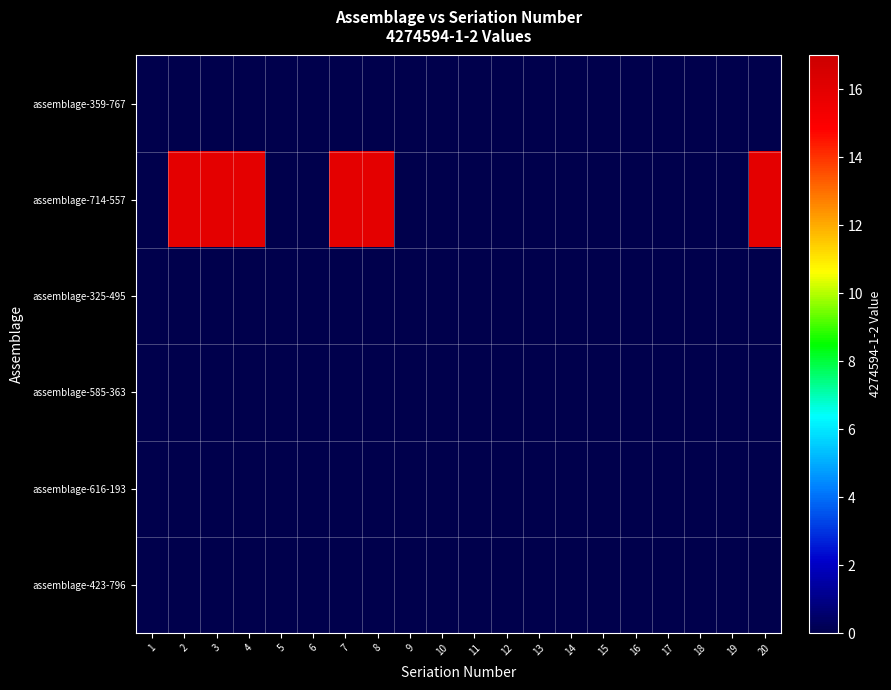

Reading left to right, what are all the values shown in this chart?

assemblage-359-767: 1=0	2=0	3=0	4=0	5=0	6=0	7=0	8=0	9=0	10=0	11=0	12=0	13=0	14=0	15=0	16=0	17=0	18=0	19=0	20=0
assemblage-714-557: 1=0	2=16	3=16	4=16	5=0	6=0	7=16	8=16	9=0	10=0	11=0	12=0	13=0	14=0	15=0	16=0	17=0	18=0	19=0	20=16
assemblage-325-495: 1=0	2=0	3=0	4=0	5=0	6=0	7=0	8=0	9=0	10=0	11=0	12=0	13=0	14=0	15=0	16=0	17=0	18=0	19=0	20=0
assemblage-585-363: 1=0	2=0	3=0	4=0	5=0	6=0	7=0	8=0	9=0	10=0	11=0	12=0	13=0	14=0	15=0	16=0	17=0	18=0	19=0	20=0
assemblage-616-193: 1=0	2=0	3=0	4=0	5=0	6=0	7=0	8=0	9=0	10=0	11=0	12=0	13=0	14=0	15=0	16=0	17=0	18=0	19=0	20=0
assemblage-423-796: 1=0	2=0	3=0	4=0	5=0	6=0	7=0	8=0	9=0	10=0	11=0	12=0	13=0	14=0	15=0	16=0	17=0	18=0	19=0	20=0